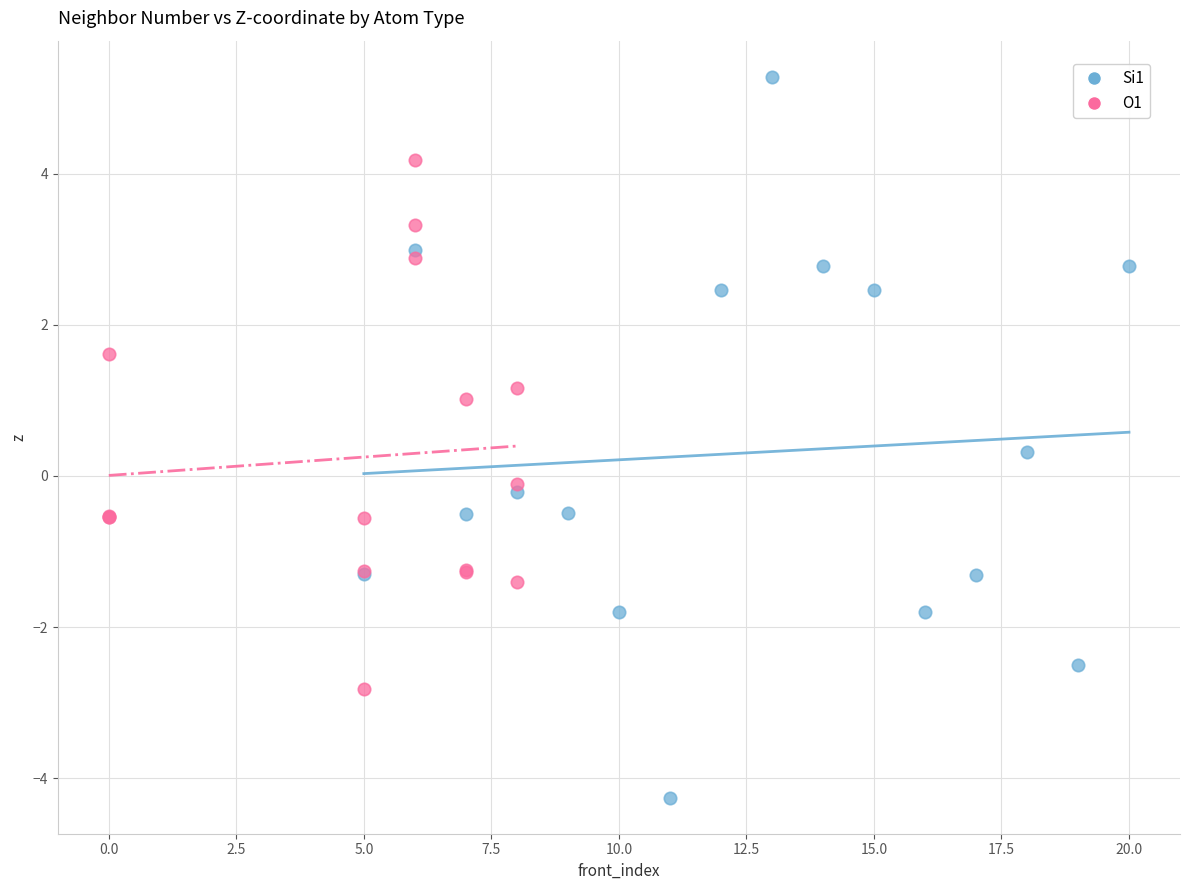

Which series contains the lowest Y value?

Si1